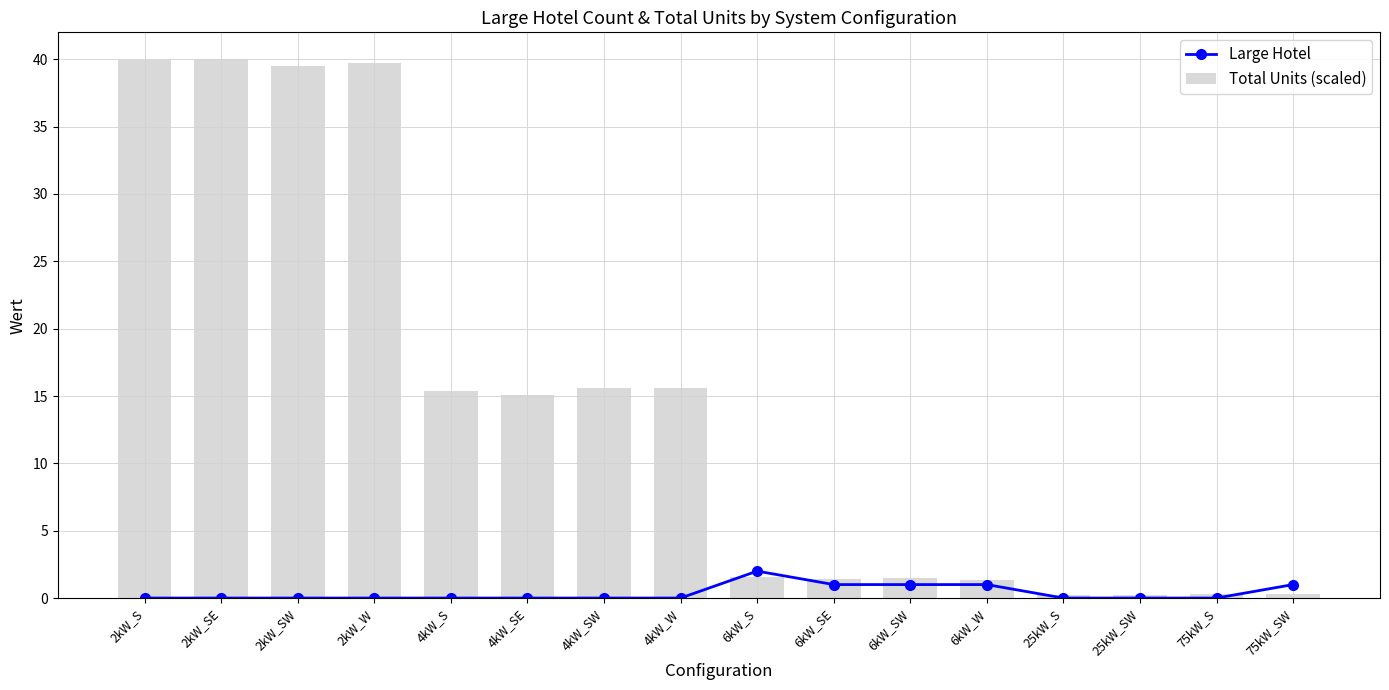

Which series has the largest range (max minus min)?

Total Units (scaled)